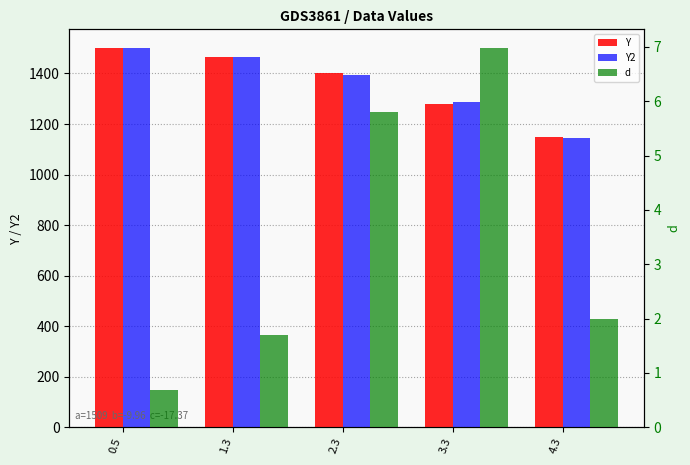

Reading left to right, what are all the values shown in this chart?

Y: 0.5=1499.0	1.3=1465.0	2.3=1400.0	3.3=1280.0	4.3=1147.0
Y2: 0.5=1499.7	1.3=1466.7	2.3=1394.2	3.3=1287.0	4.3=1145.0
d: 0.5=0.7	1.3=1.7	2.3=5.8	3.3=7.0	4.3=2.0